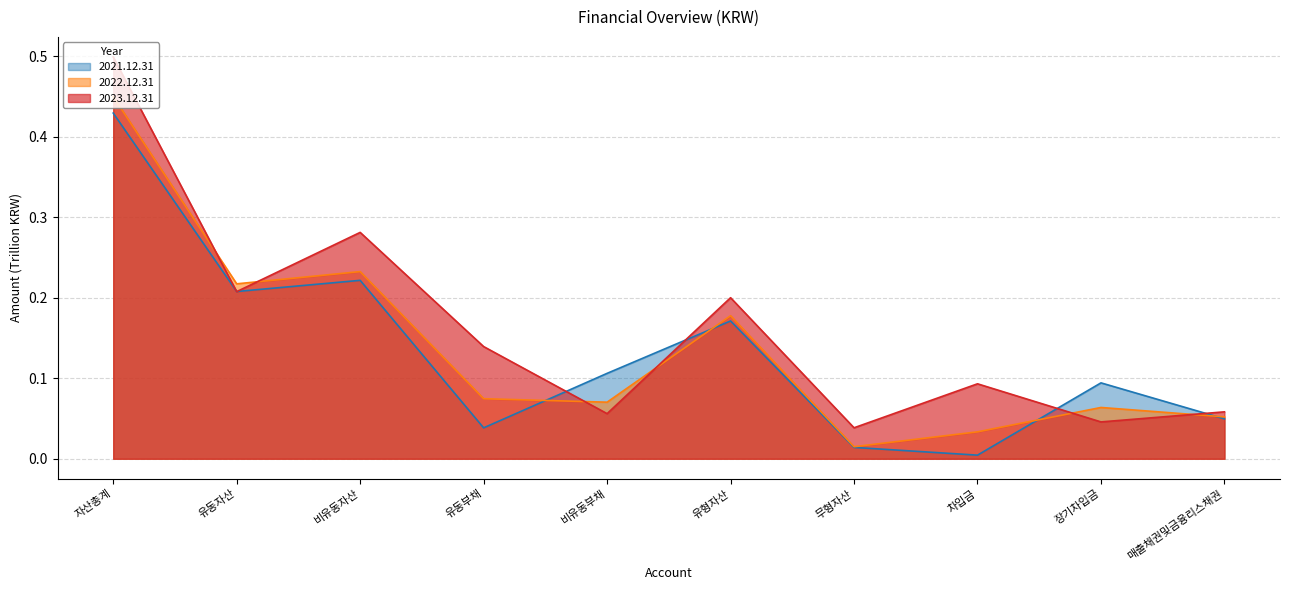

True or false: 2022.12.31 has more than 0 points higher than both neighbors.

True